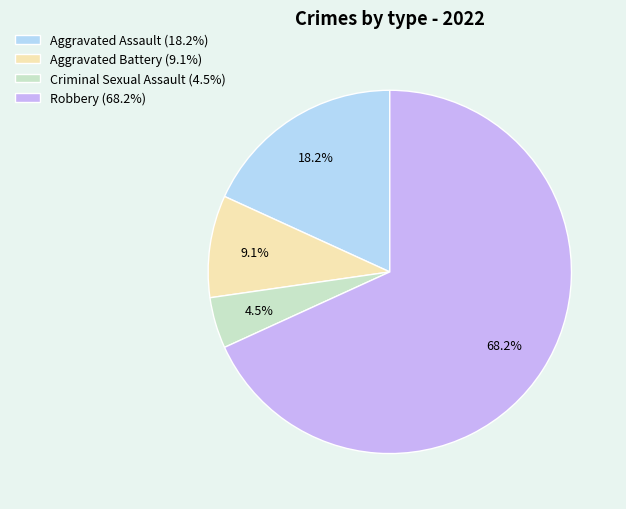

Does Aggravated Assault represent more than half of the total?

No